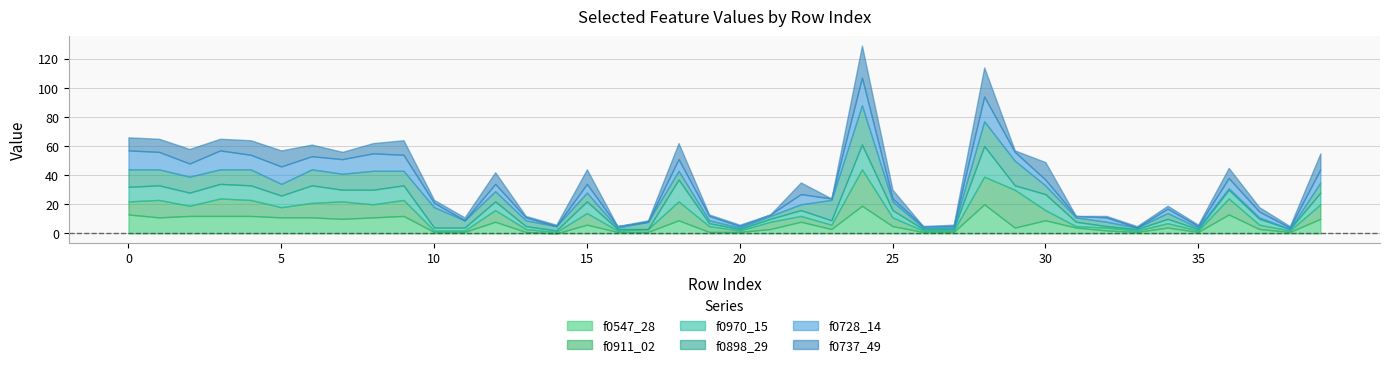

True or false: f0737_49 and f0728_14 intersect in this chart.

True